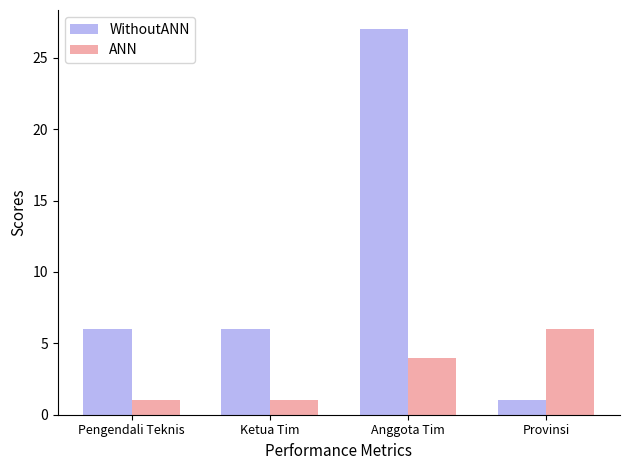

Reading left to right, what are all the values shown in this chart?

WithoutANN: Pengendali Teknis=6	Ketua Tim=6	Anggota Tim=27	Provinsi=1
ANN: Pengendali Teknis=1	Ketua Tim=1	Anggota Tim=4	Provinsi=6